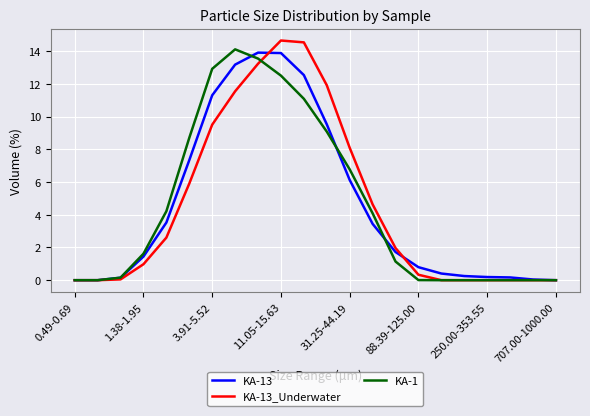

What is the maximum value shown in the chart?

14.7